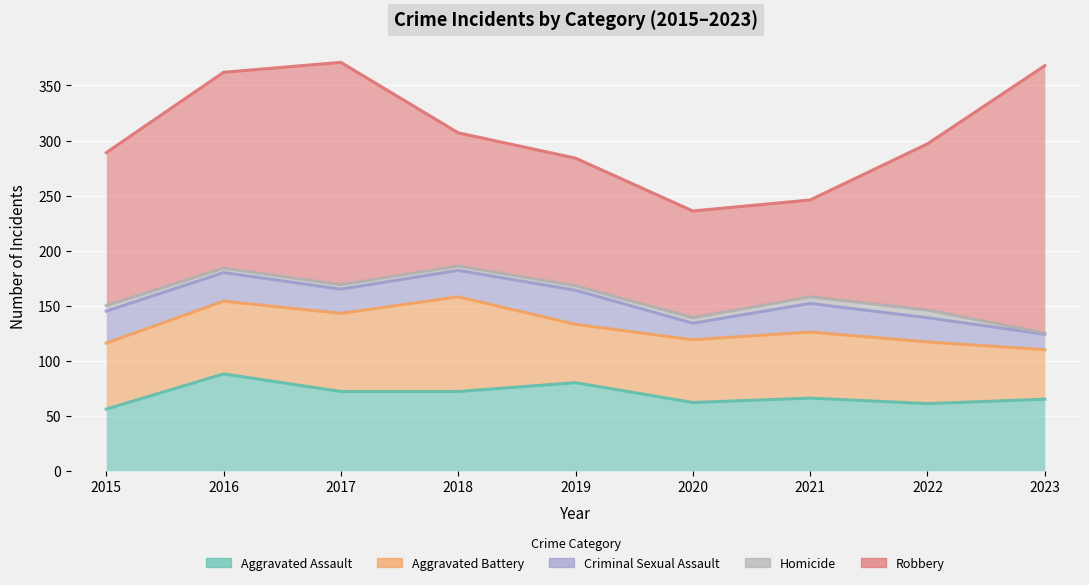

What is the maximum value for Robbery?

243